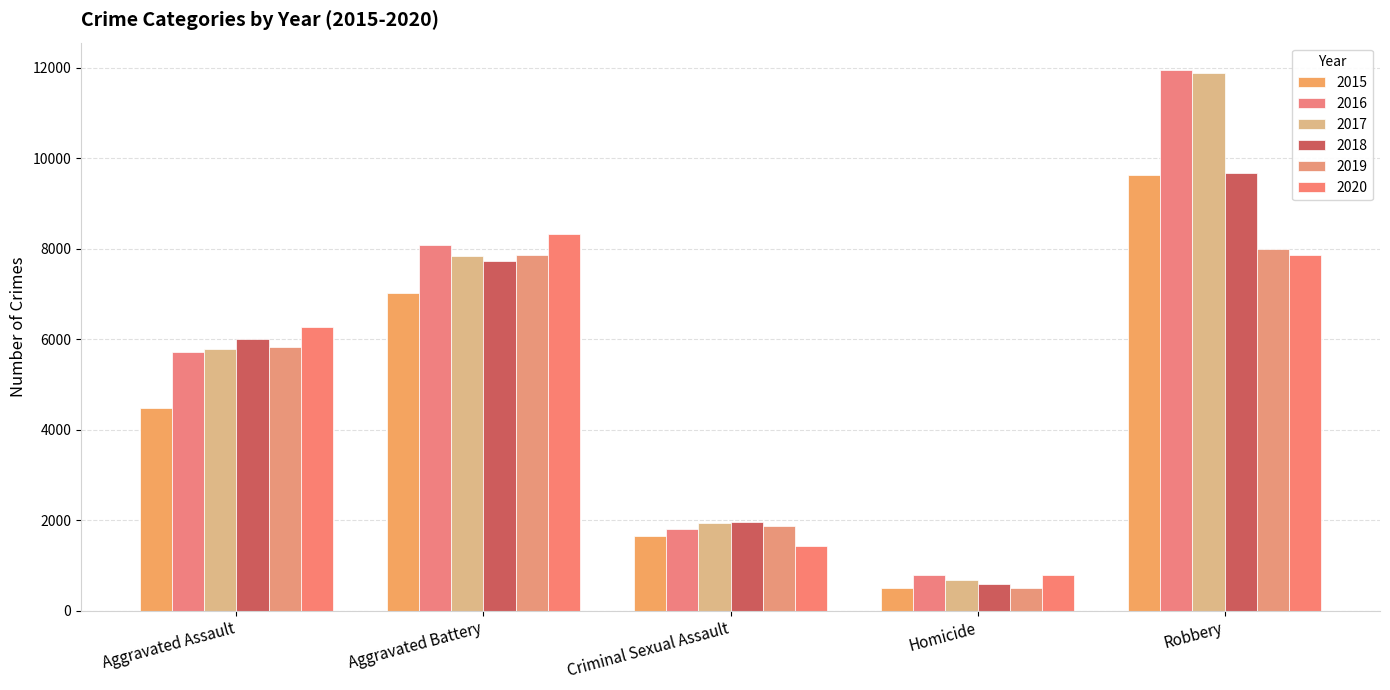

How many values in the 2016 series are below 5712?

2